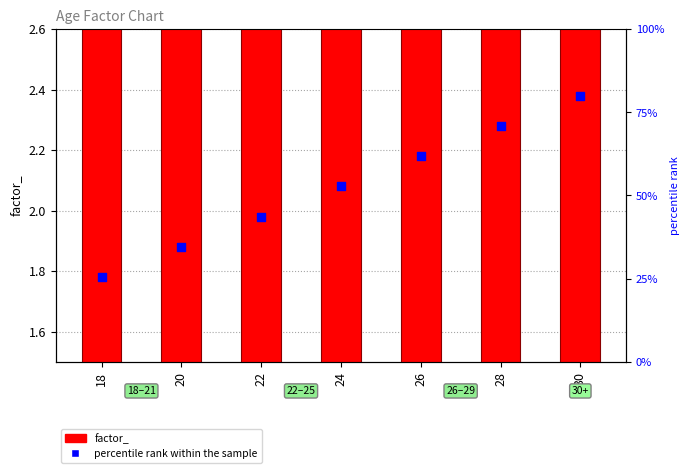

Which series has the largest Y range (max minus min)?

factor_